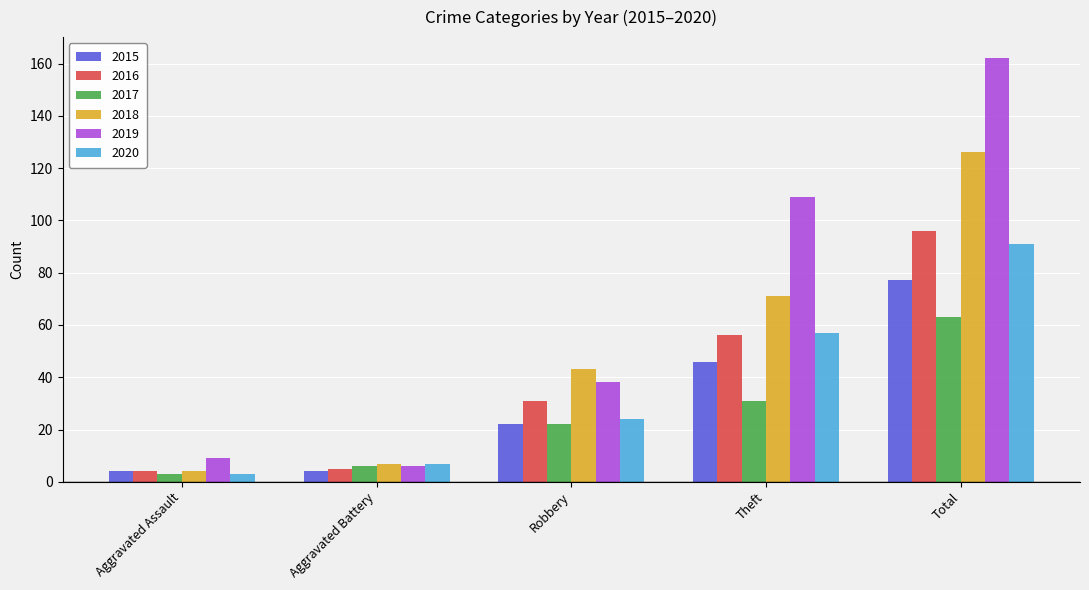

Between Aggravated Battery and Theft, which series saw the biggest shift?

2019